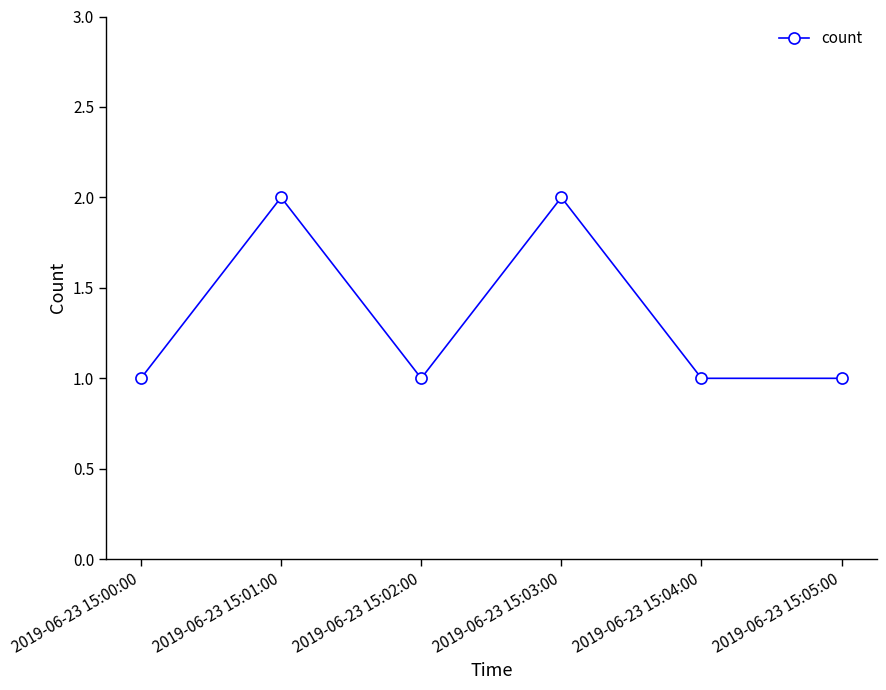

What is the change in value from 2019-06-23 15:03:00 to 2019-06-23 15:05:00?

-1